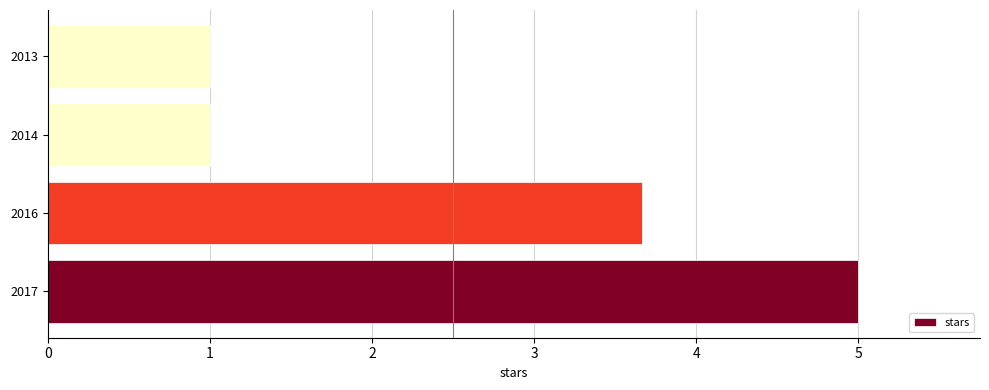

Is it true that the value at 2017 is 5.0?

True